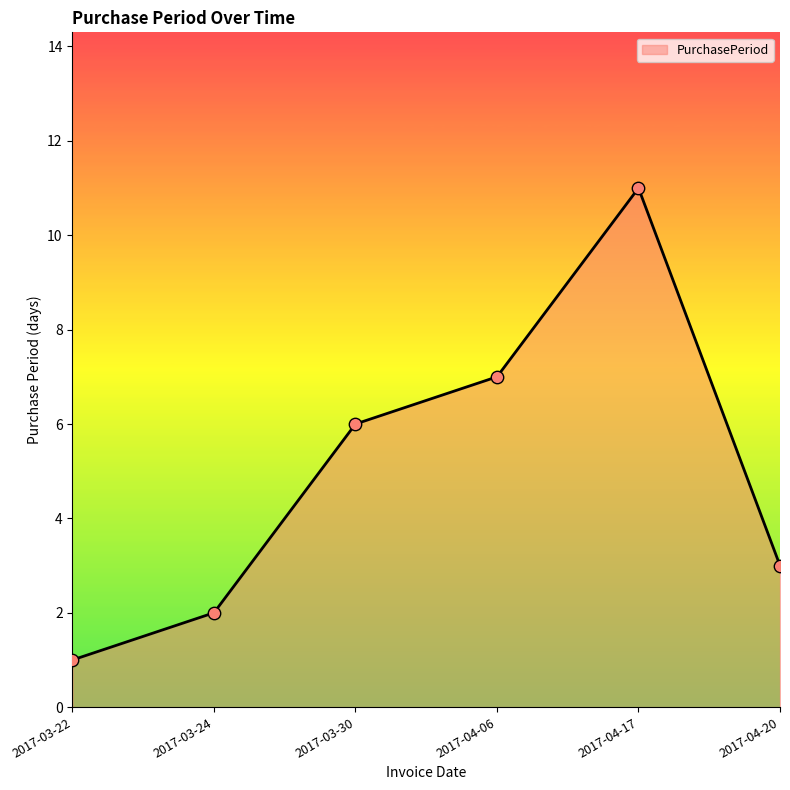

Approximately how many times larger is the value at 2017-04-06 compared to 2017-03-30?

1.2